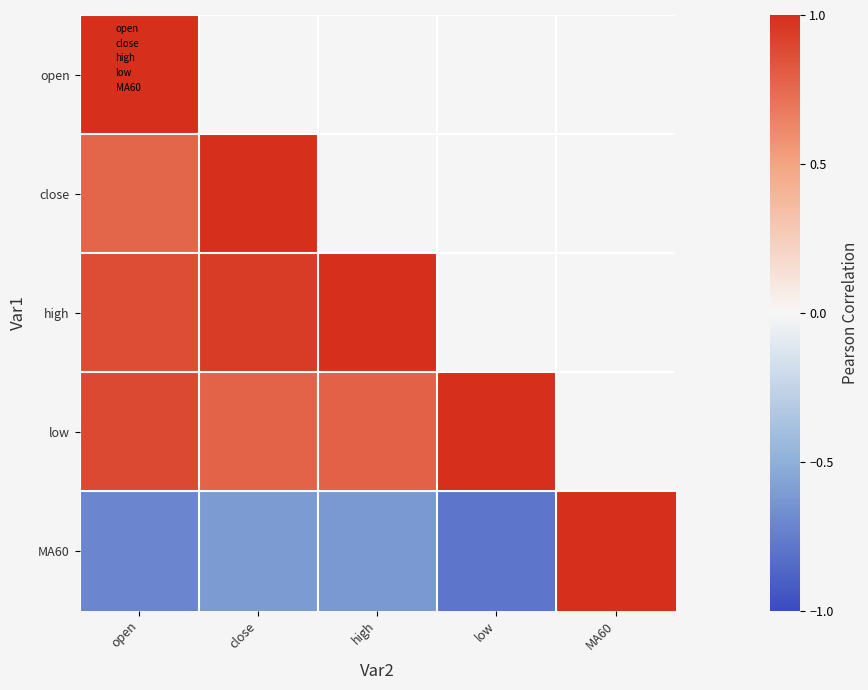

Which category has the highest value across all series?

open